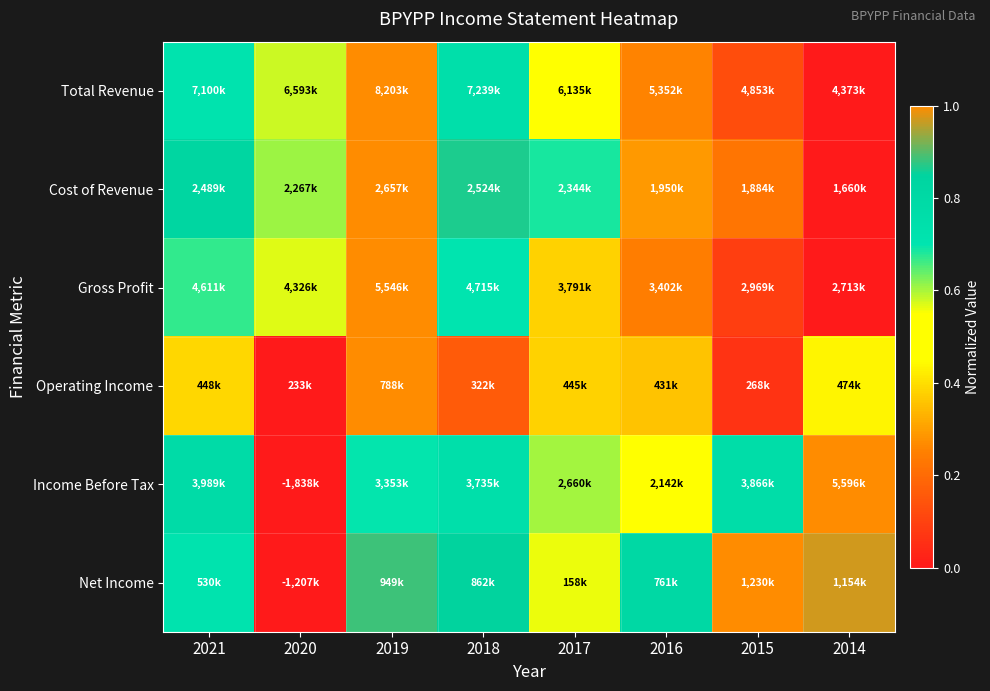

What is the spread (max minus min) of values at 2020?

0.6